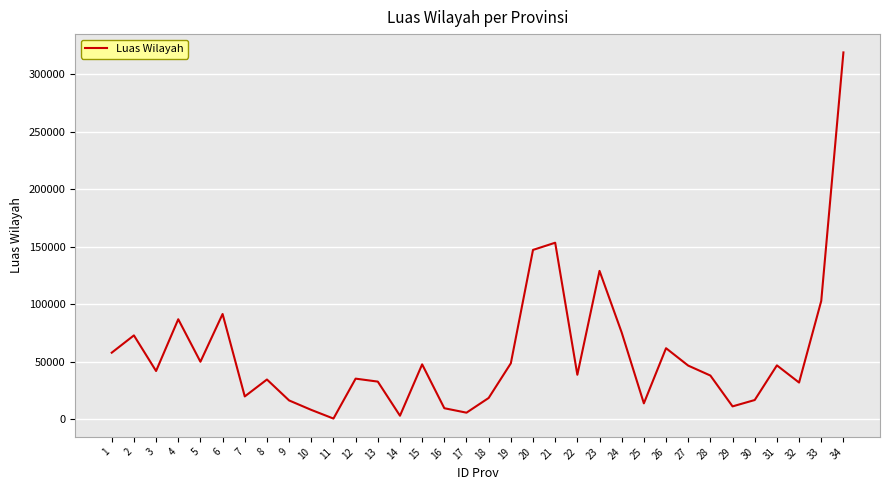

True or false: the data has more than 1 interior local peaks.

True